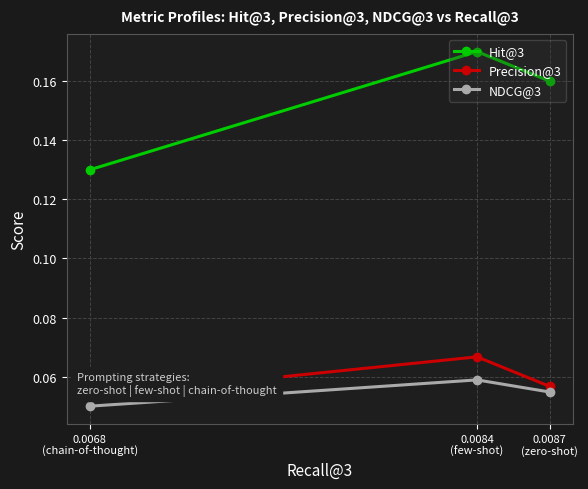

How many Precision@3 values are between 0 and 1?

3